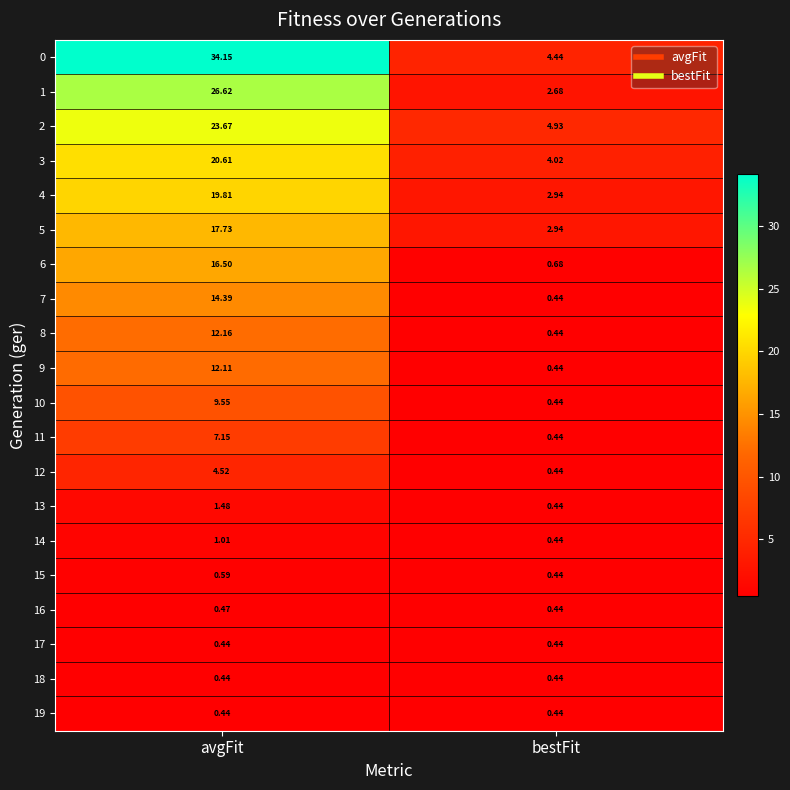

Where is 5 nearest to the value 10?

bestFit